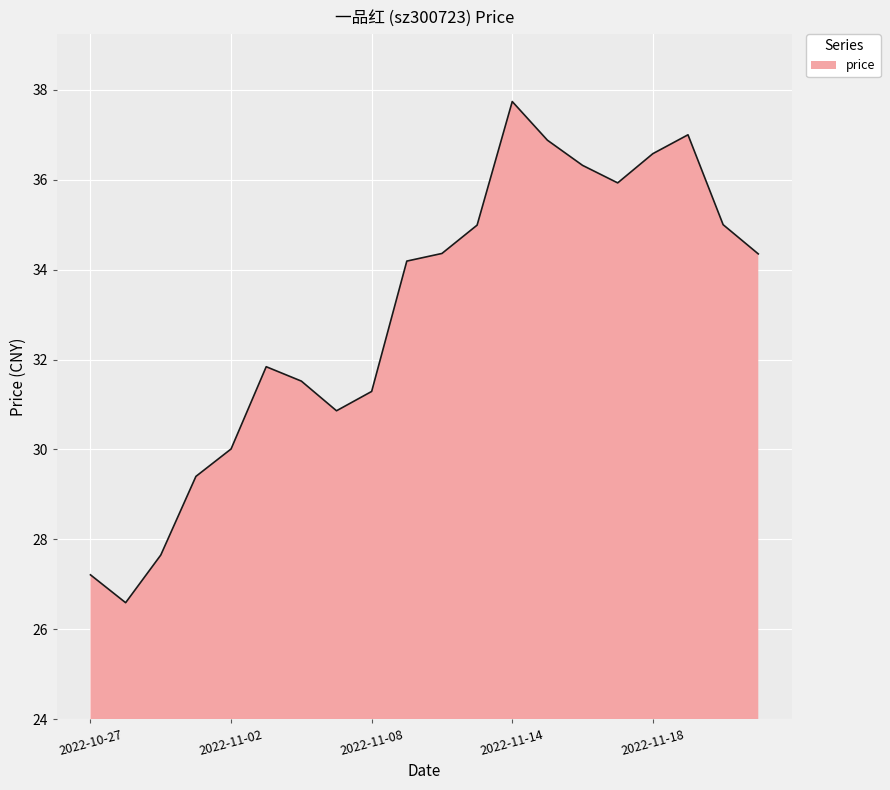

What is the smallest value displayed?

26.6